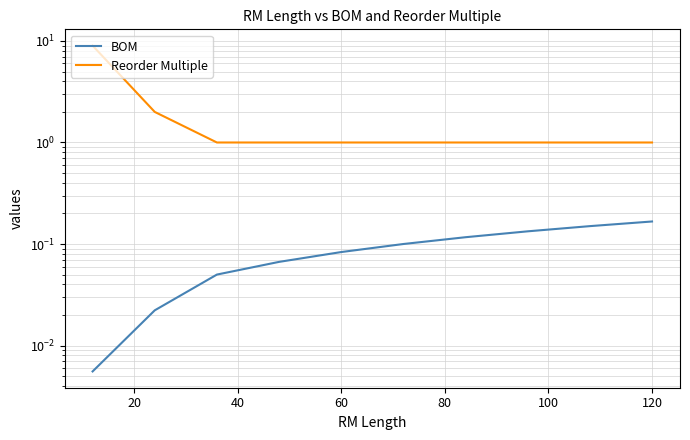

Does the chart have visible grid lines?

Yes